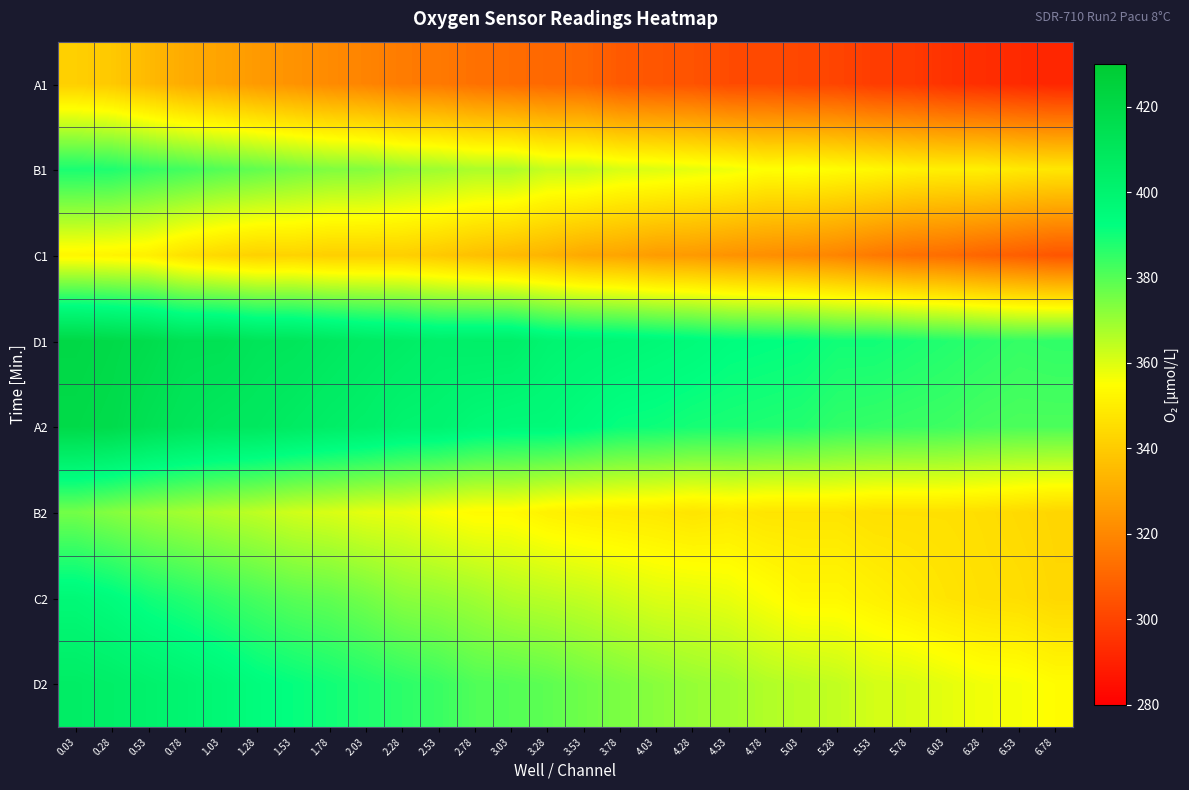

At which category does the chart reach its minimum across all series?

6.78